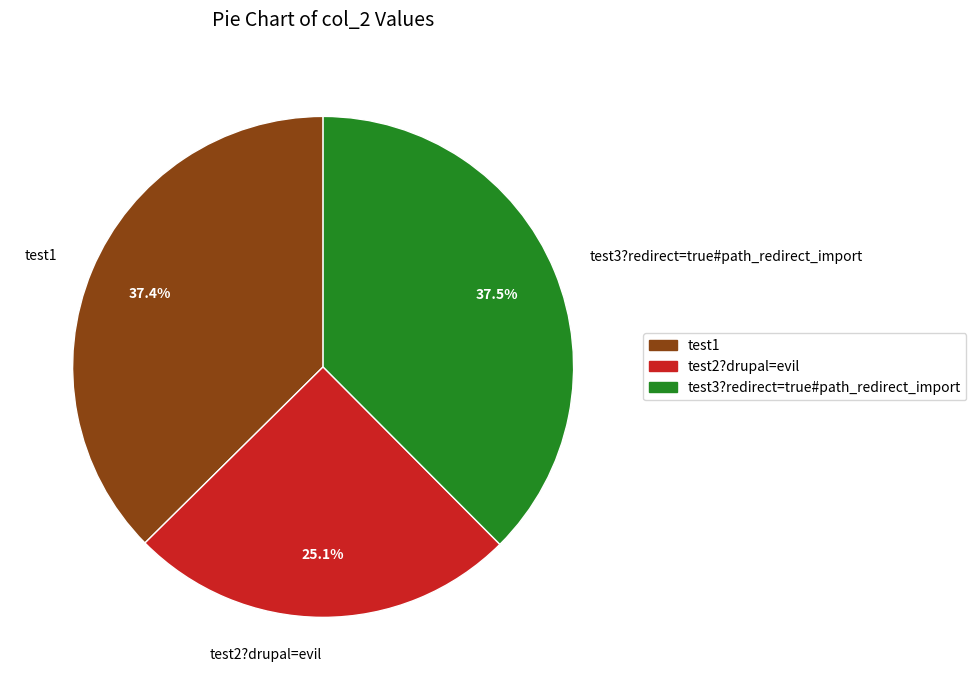

What percentage is the test2?drupal=evil slice, to the nearest percent?

25%